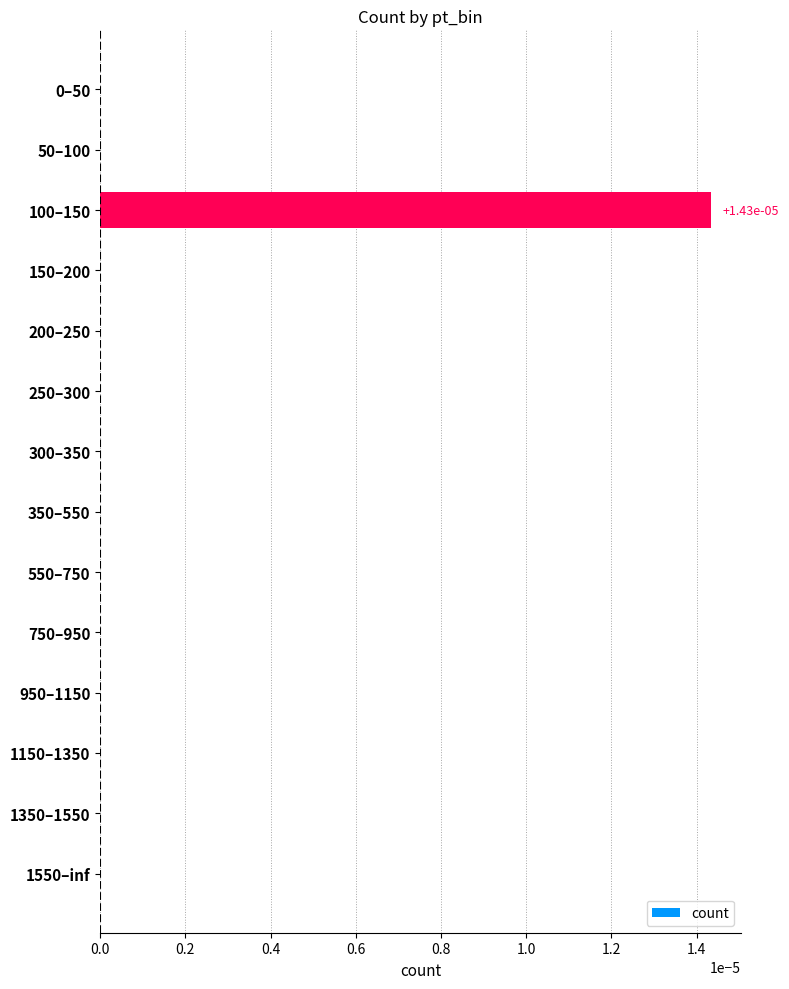

Count the number of data series in this chart.

1